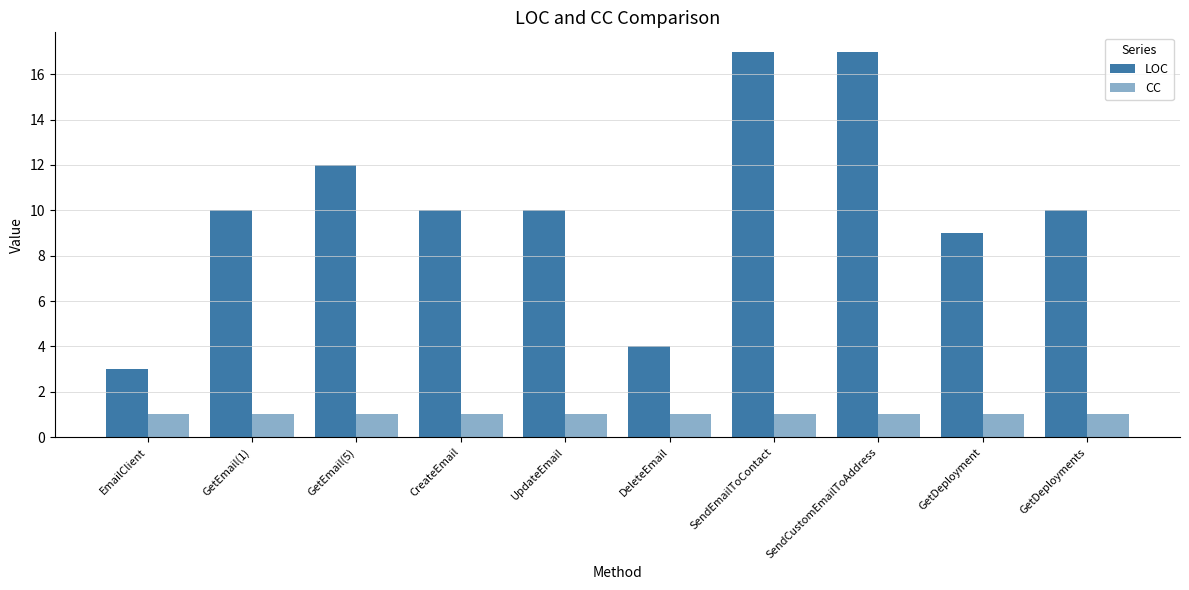

Rank the series at SendCustomEmailToAddress from highest to lowest value.

LOC, CC